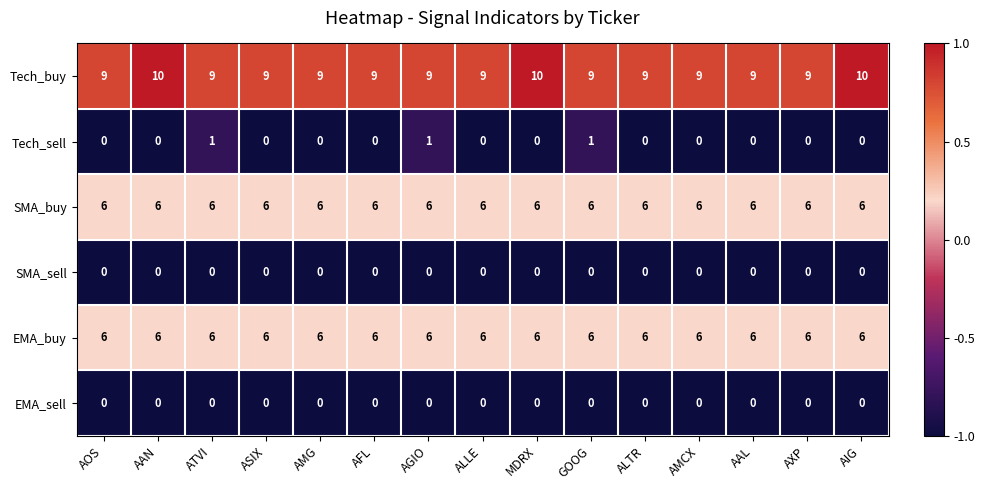

Which series changed the most between MDRX and AMCX?

Tech_buy